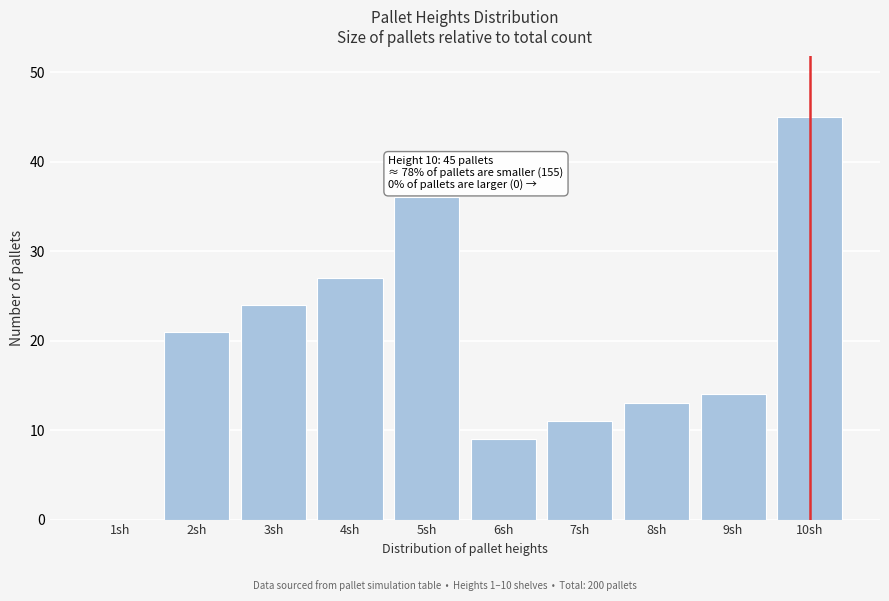

Reading left to right, extract all data points from this chart.

1sh=0	2sh=21	3sh=24	4sh=27	5sh=36	6sh=9	7sh=11	8sh=13	9sh=14	10sh=45